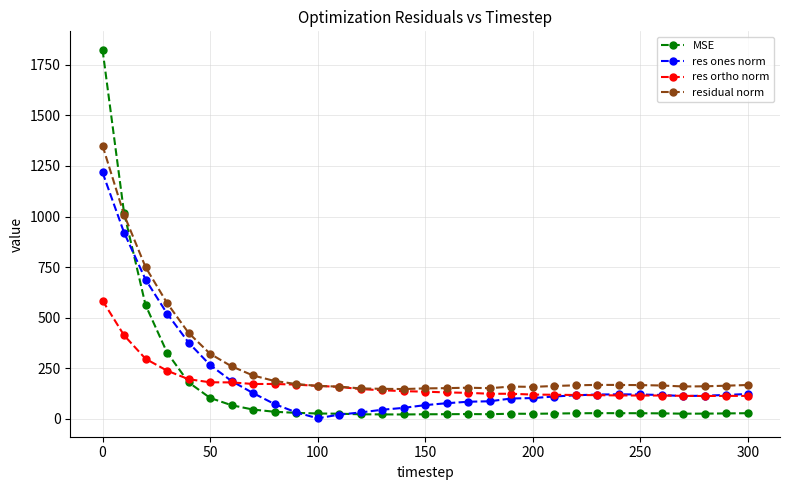

Rank the series by their maximum value, from highest to lowest.

MSE, residual norm, res ones norm, res ortho norm